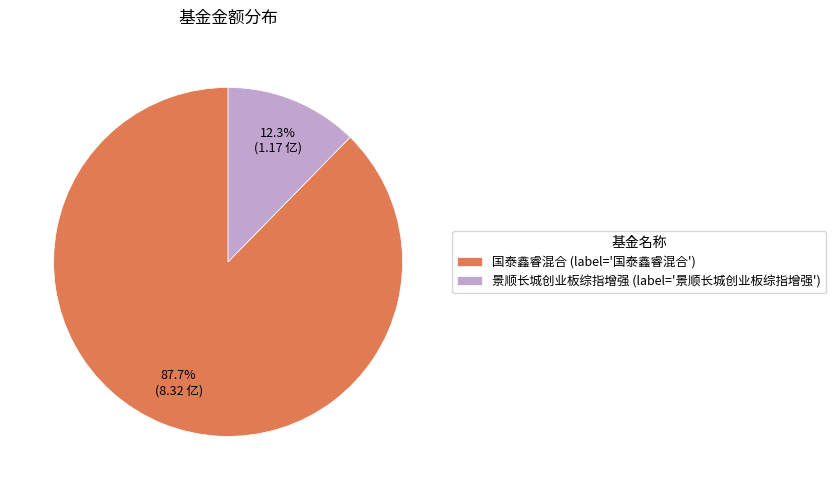

The 国泰鑫睿混合 slice represents 88% of the pie. True or false?

True